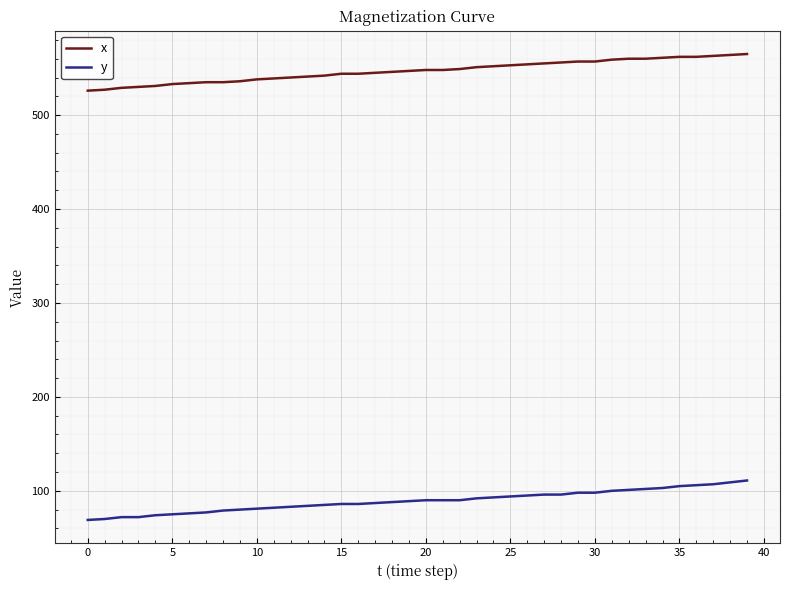

How many values in the y series are below 90?

20